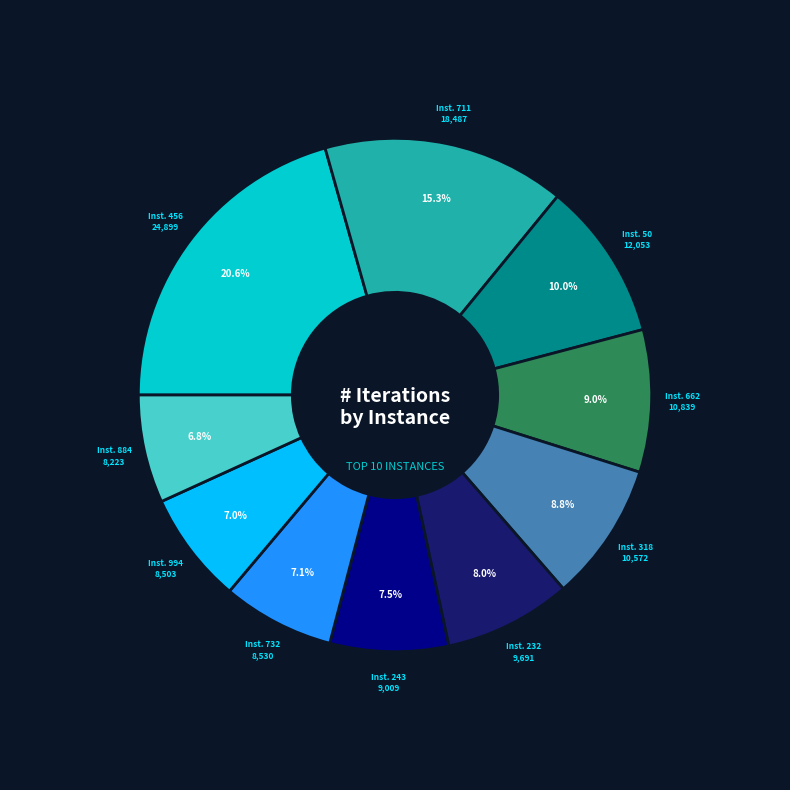

To the nearest percent, what is the difference between the largest and smallest slice percentages?

14%